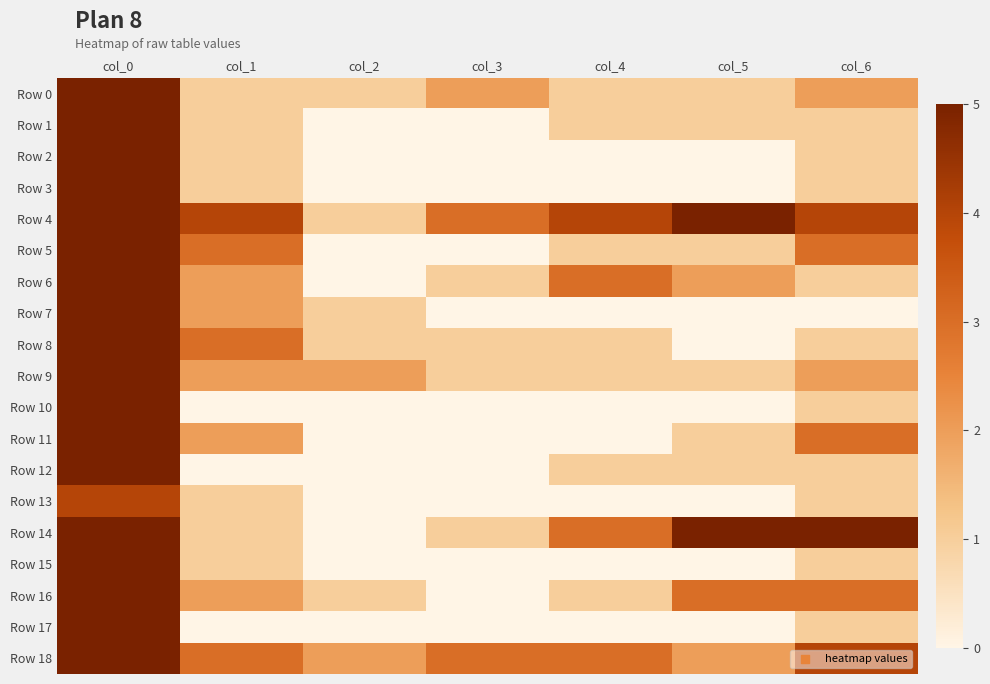

At how many categories does at least one series exceed 33?

1